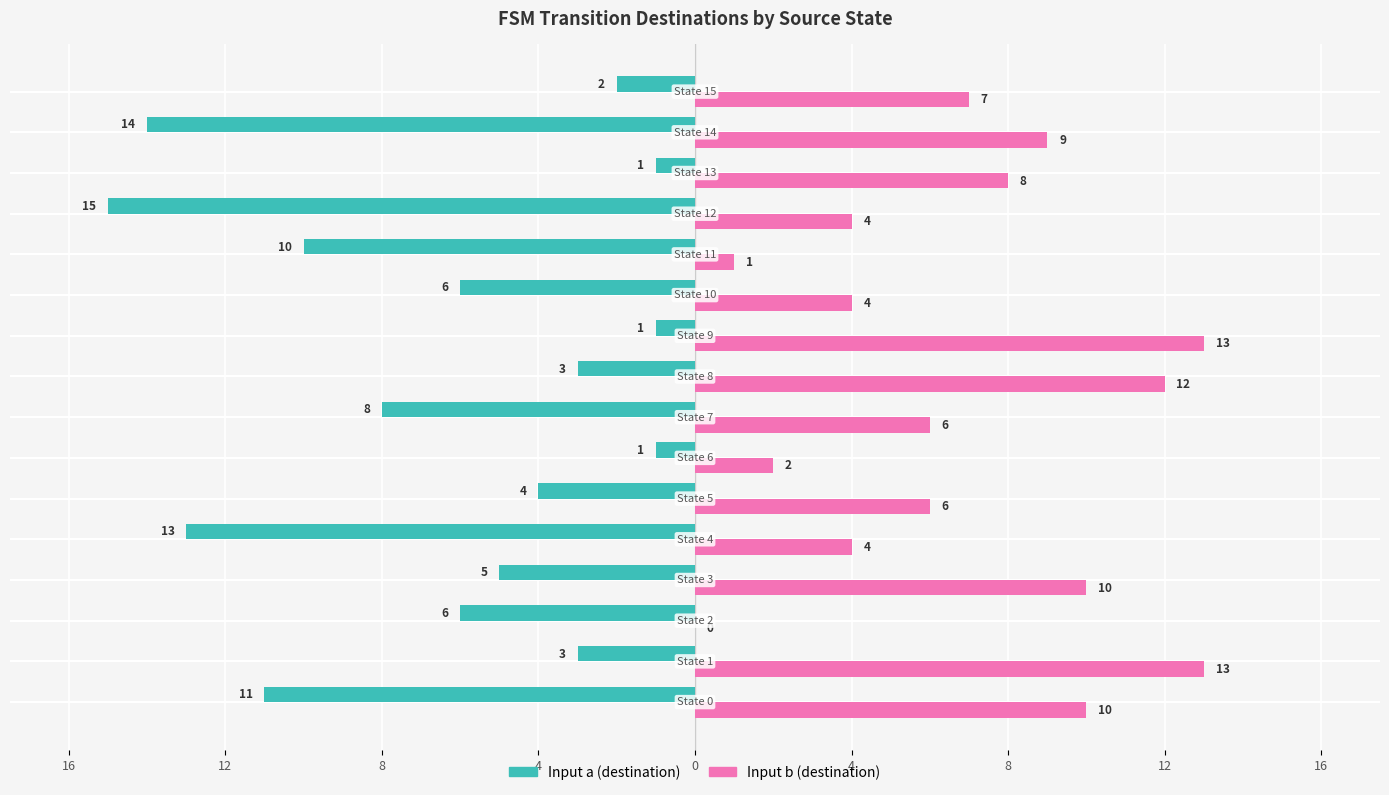

What is the value of the Input b (destination) bar at the 15th from the left?

9